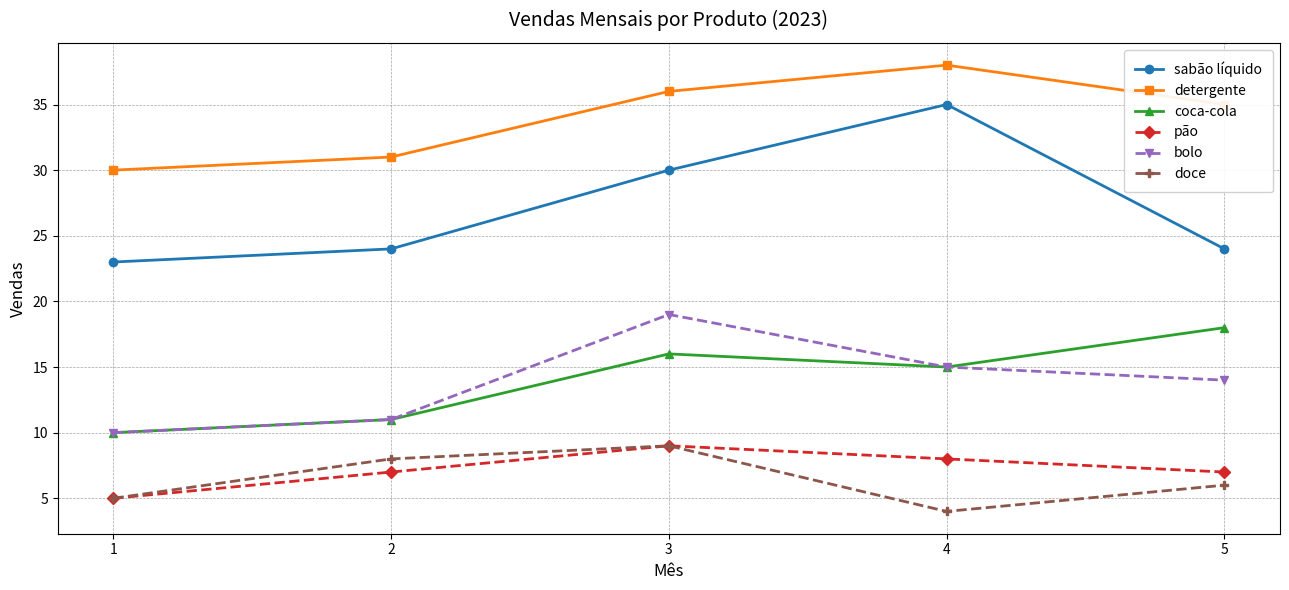

True or false: doce and detergente cross at least once.

False